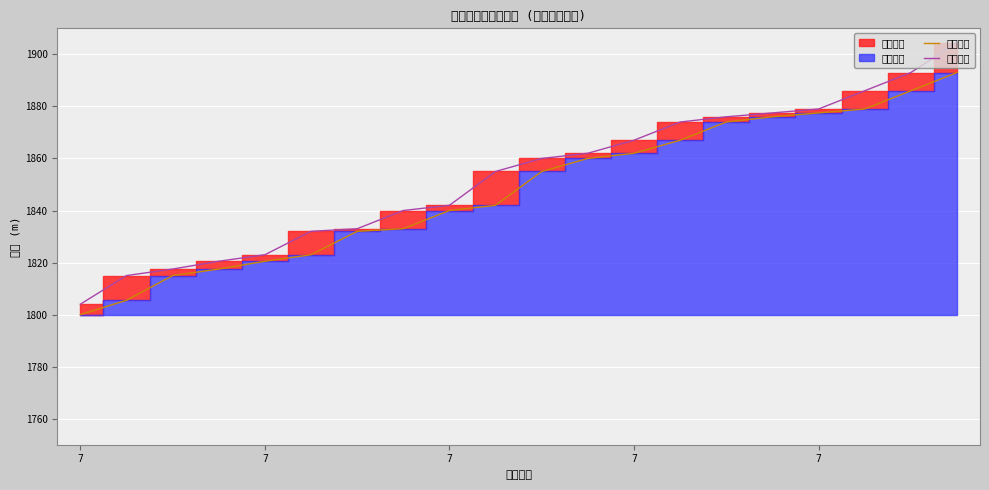

List the series in order of their peak value, lowest first.

顶界折线, 底界折线